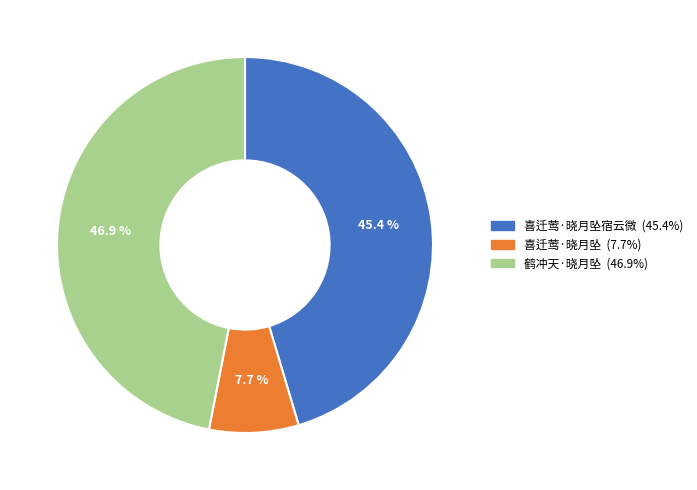

How many segments does this pie chart have?

3